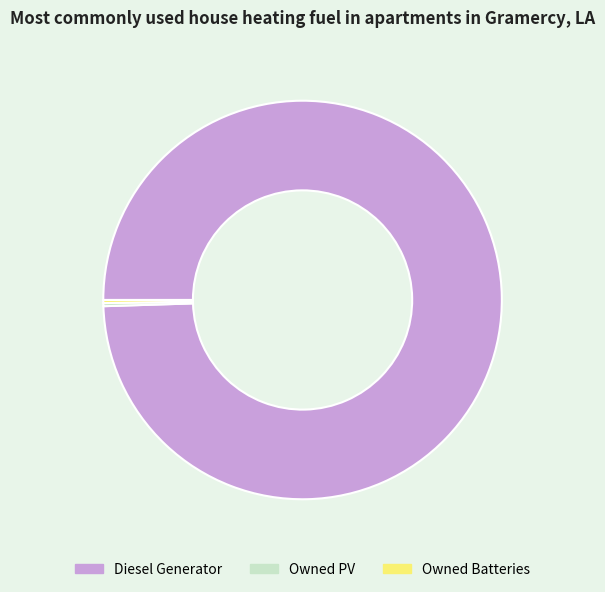

Which category has the biggest portion of the pie?

Diesel Generator